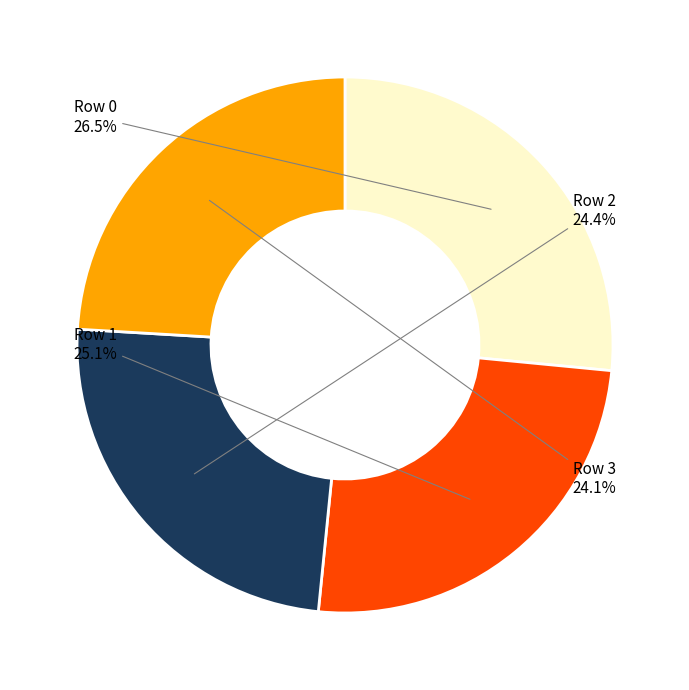

Does any single category account for the majority?

No